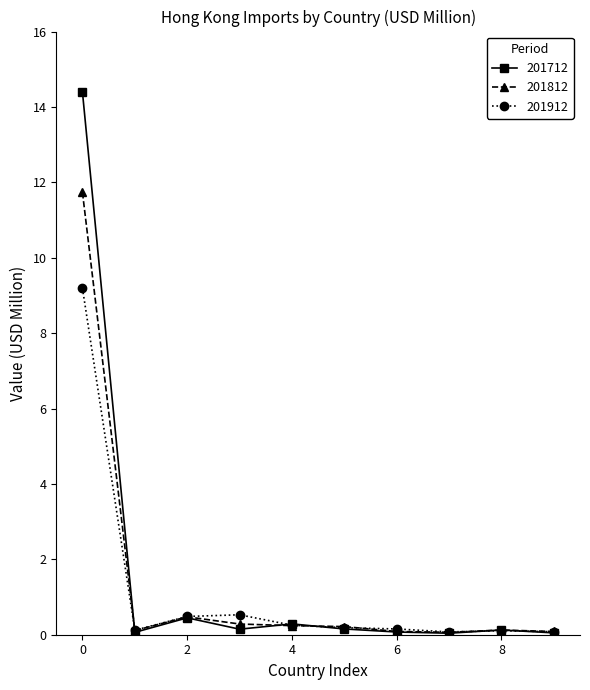

Which series has the widest spread of values?

201712